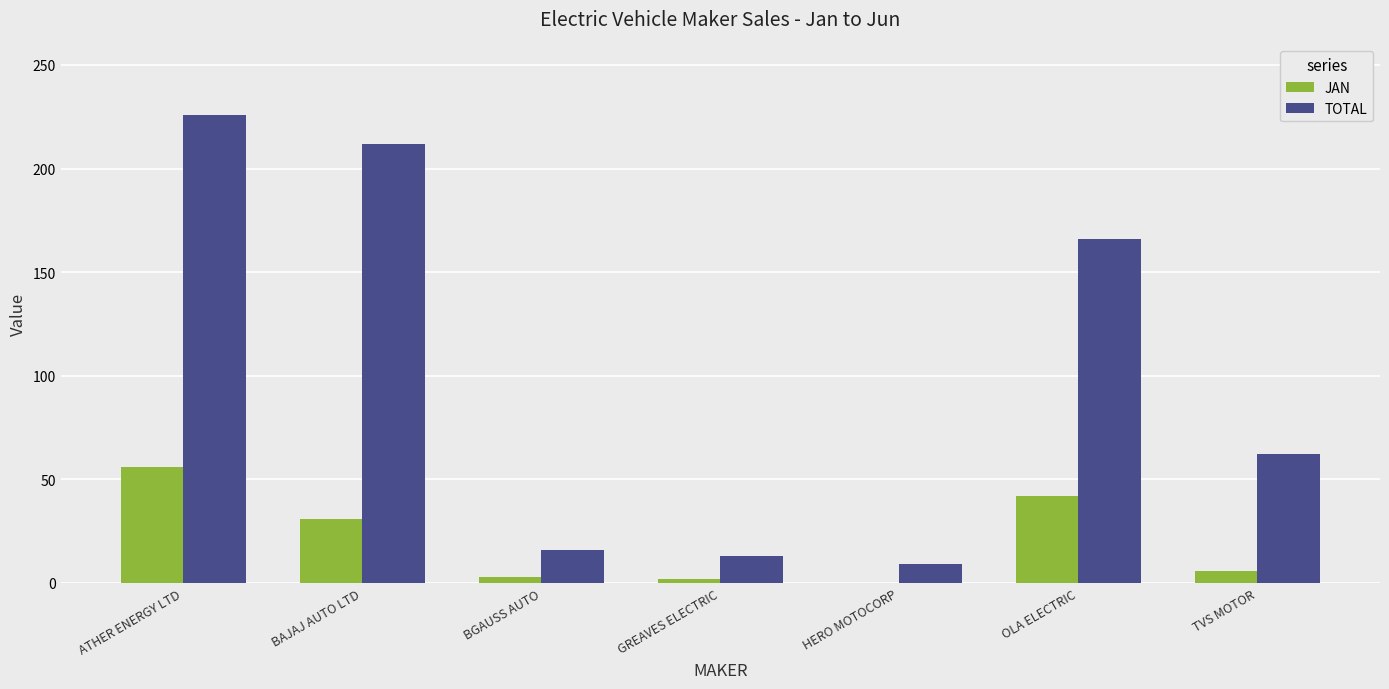

What is the total value across all series at HERO MOTOCORP?

9